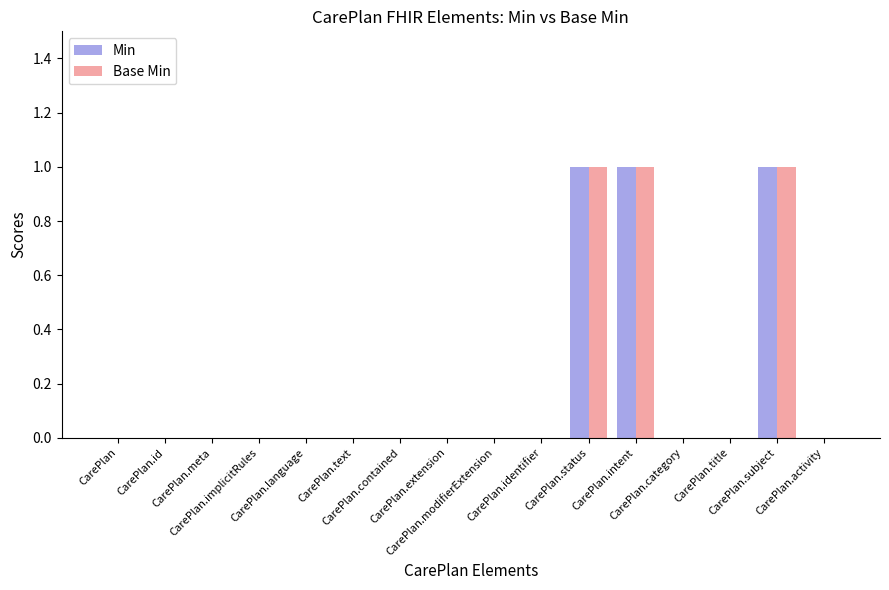

Reading left to right, transcribe all the data shown in this chart.

Min: 0	0	0	0	0	0	0	0	0	0	1	1	0	0	1	0
Base Min: 0	0	0	0	0	0	0	0	0	0	1	1	0	0	1	0